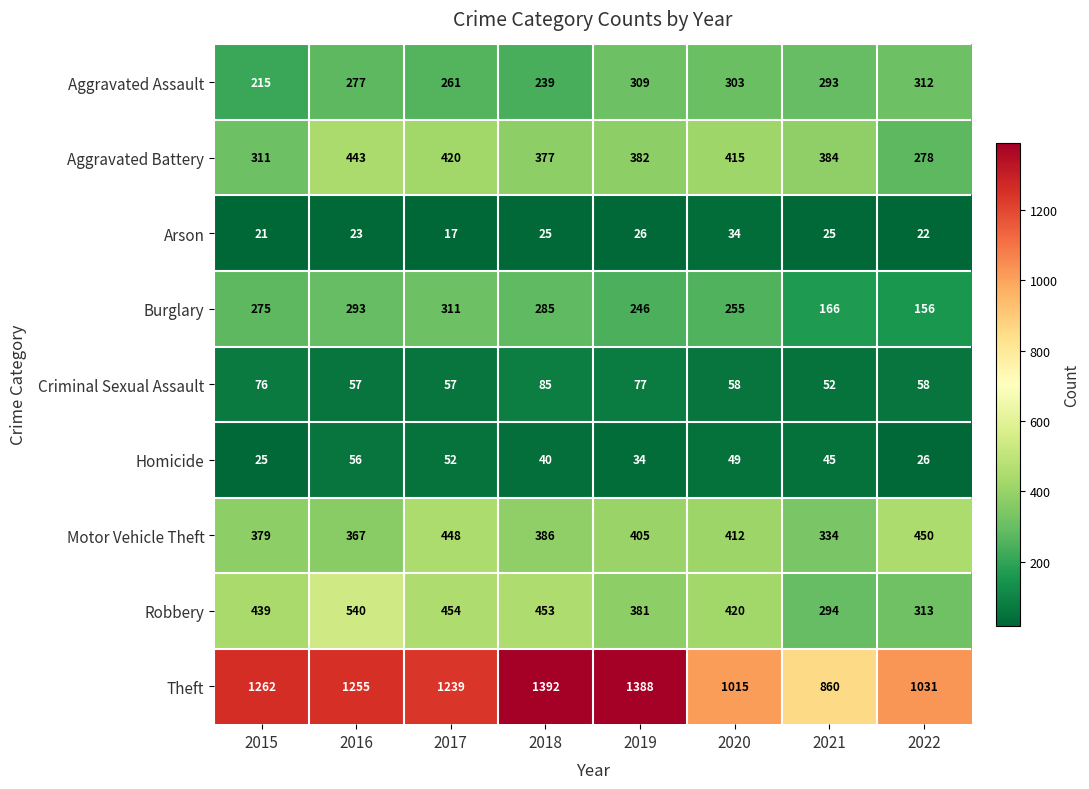

The value of Robbery at 2016 is 540. True or false?

True